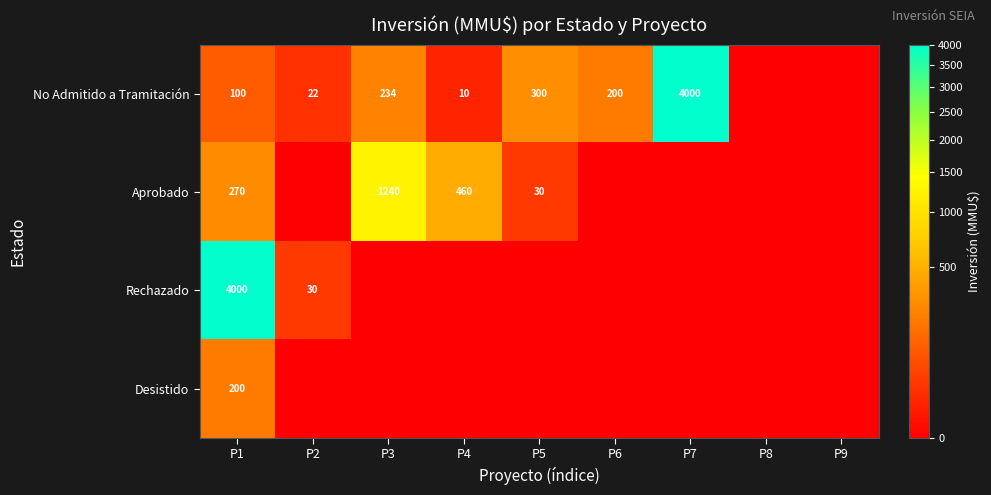

At P1, list the series in order from smallest to largest.

No Admitido a Tramitación, Desistido, Aprobado, Rechazado